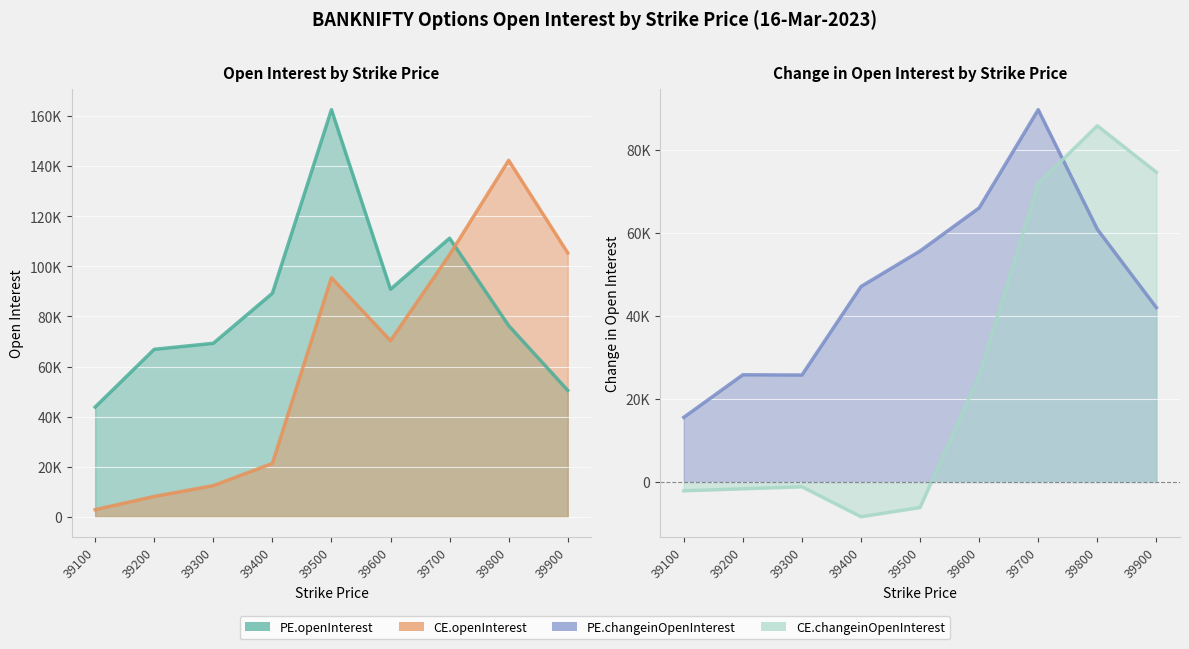

How many interior local valleys does the PE.changeinOpenInterest series have?

1